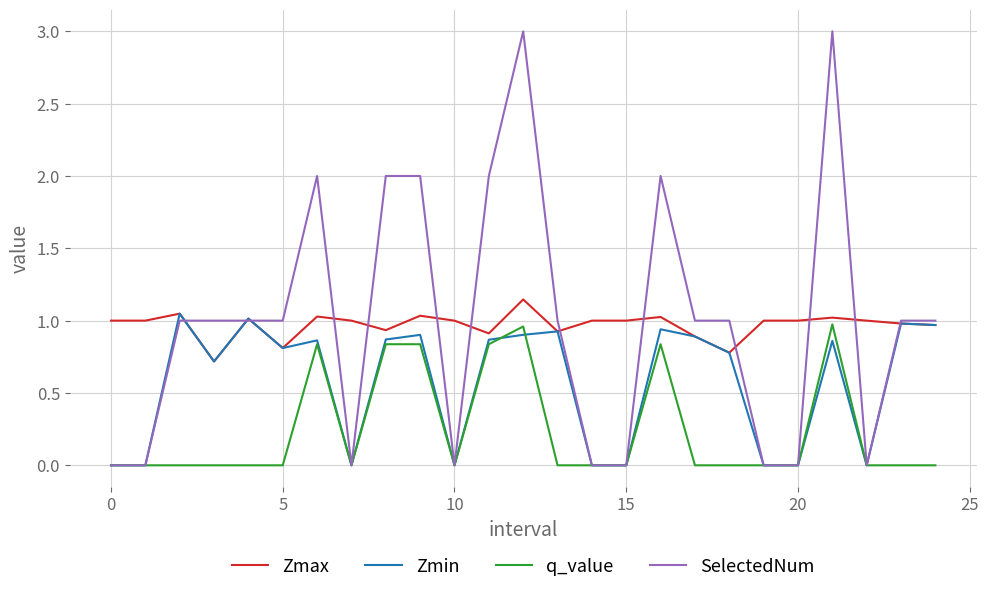

What is the maximum value shown in the chart?

3.0